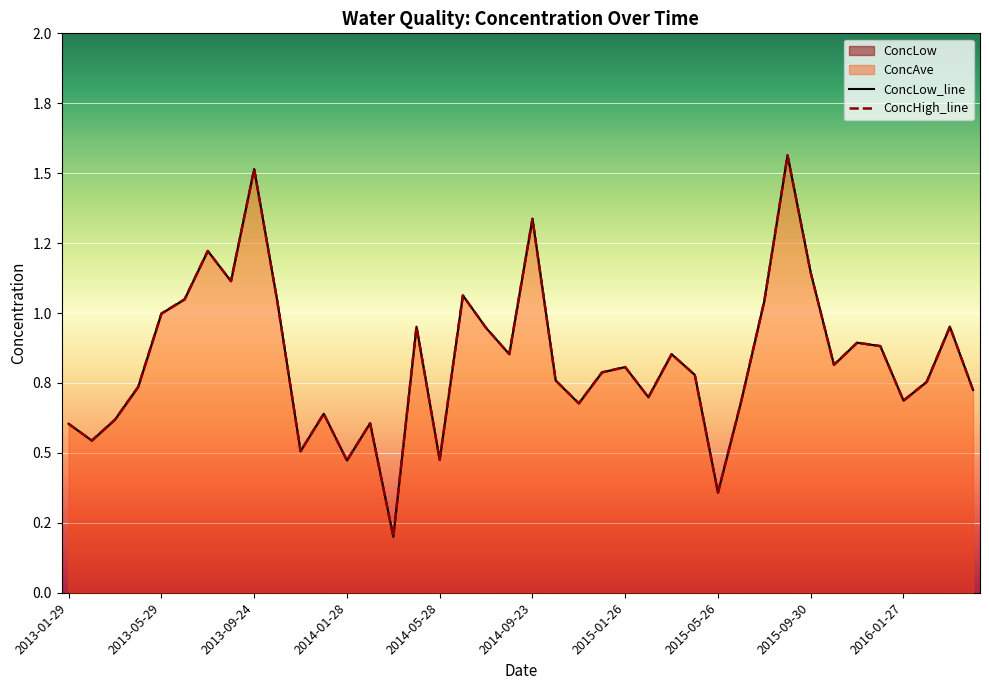

Where is the first local maximum for ConcHigh?

2013-07-23